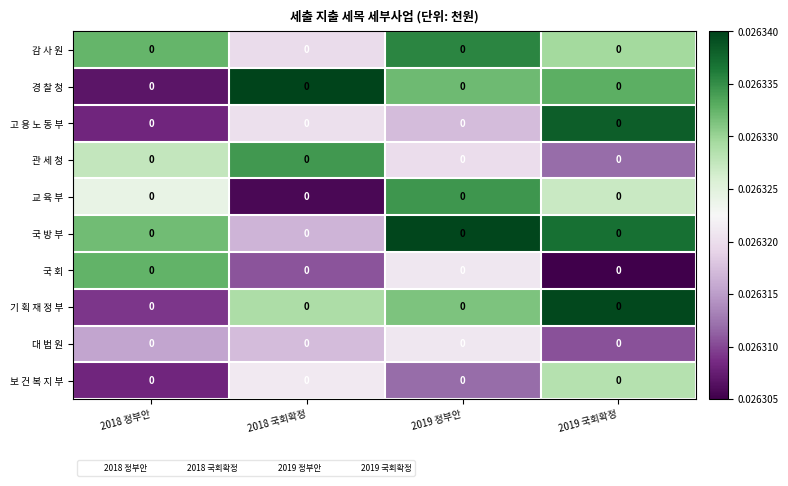

Which category has the lowest value across all series?

2019 국회확정